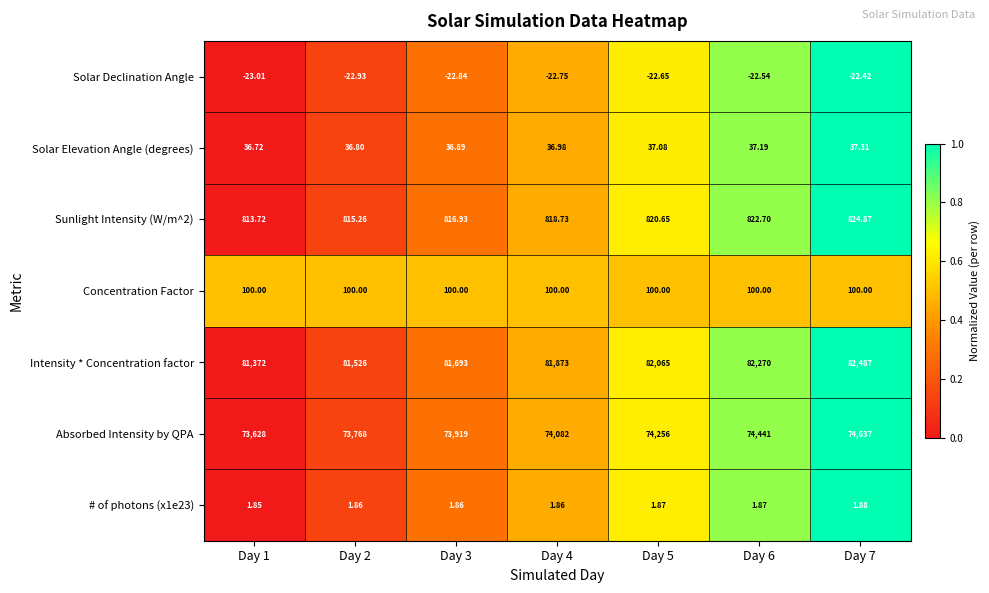

Which series has the largest total across all categories?

Intensity * Concentration factor